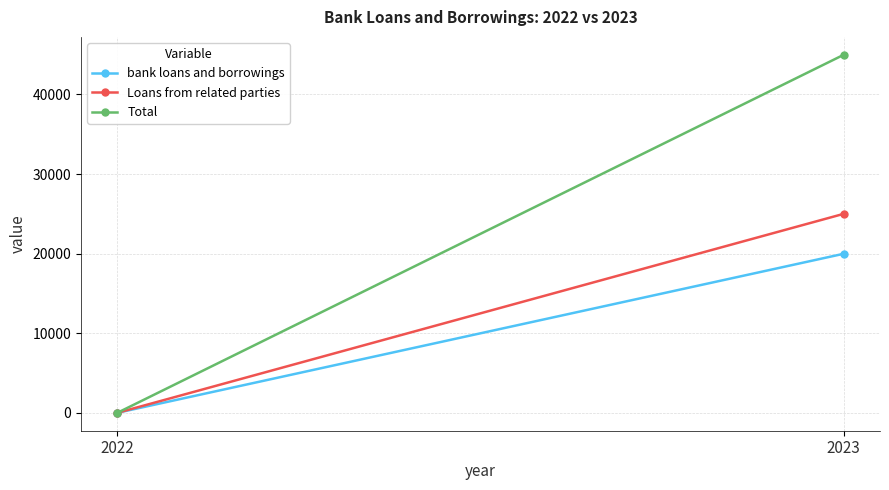

What is the sum of all Total values?

44984